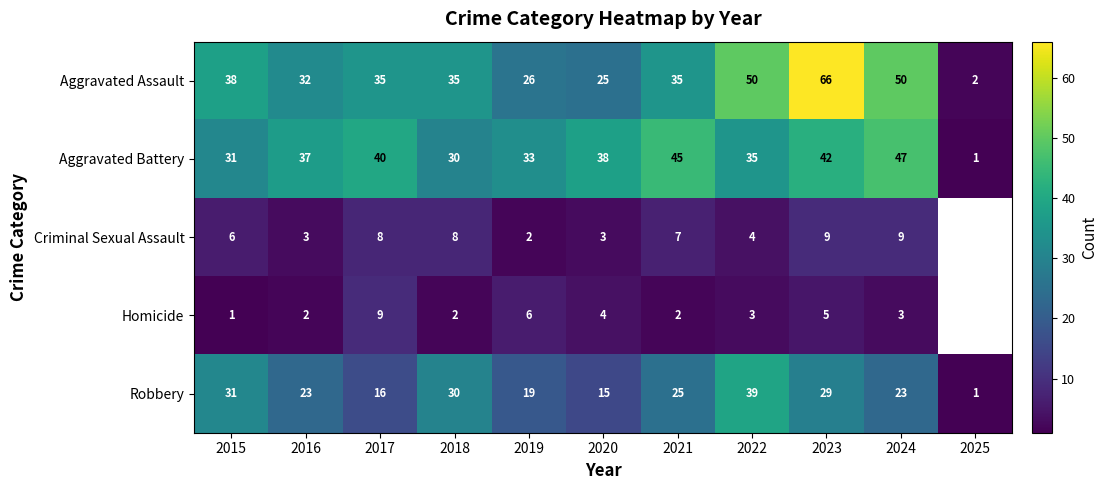

What is the sum of the Criminal Sexual Assault values at 2017 and 2024?

17